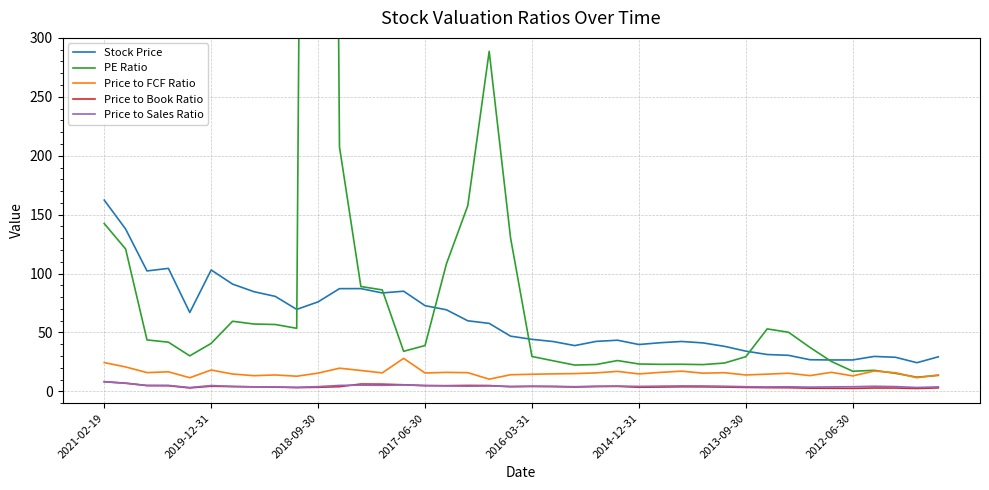

Rank the series by their maximum value, from highest to lowest.

PE Ratio, Stock Price, Price to FCF Ratio, Price to Book Ratio, Price to Sales Ratio